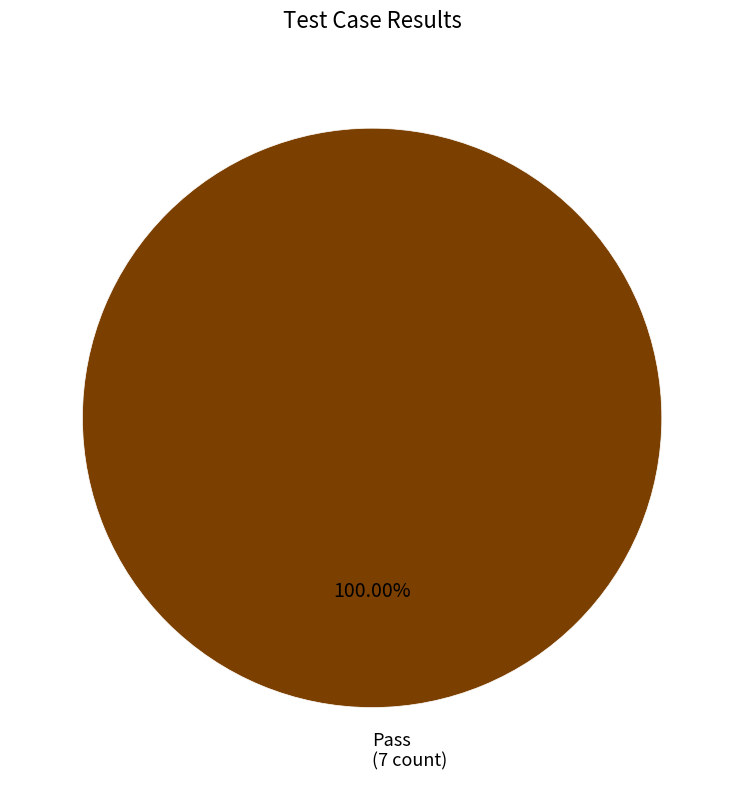

Does any single category account for the majority?

Yes